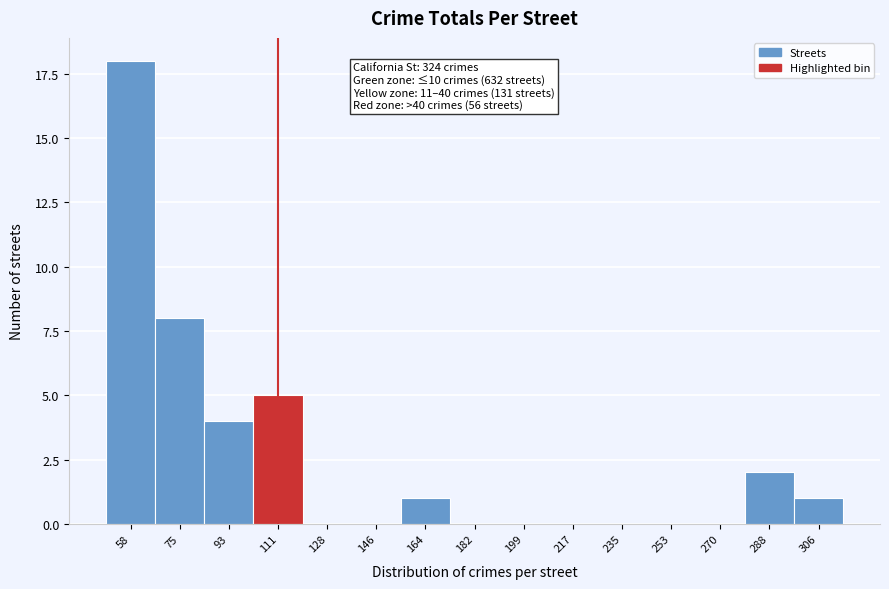

Reading left to right, transcribe all the data shown in this chart.

58=18	75=8	93=4	111=5	128=0	146=0	164=1	182=0	199=0	217=0	235=0	253=0	270=0	288=2	306=1